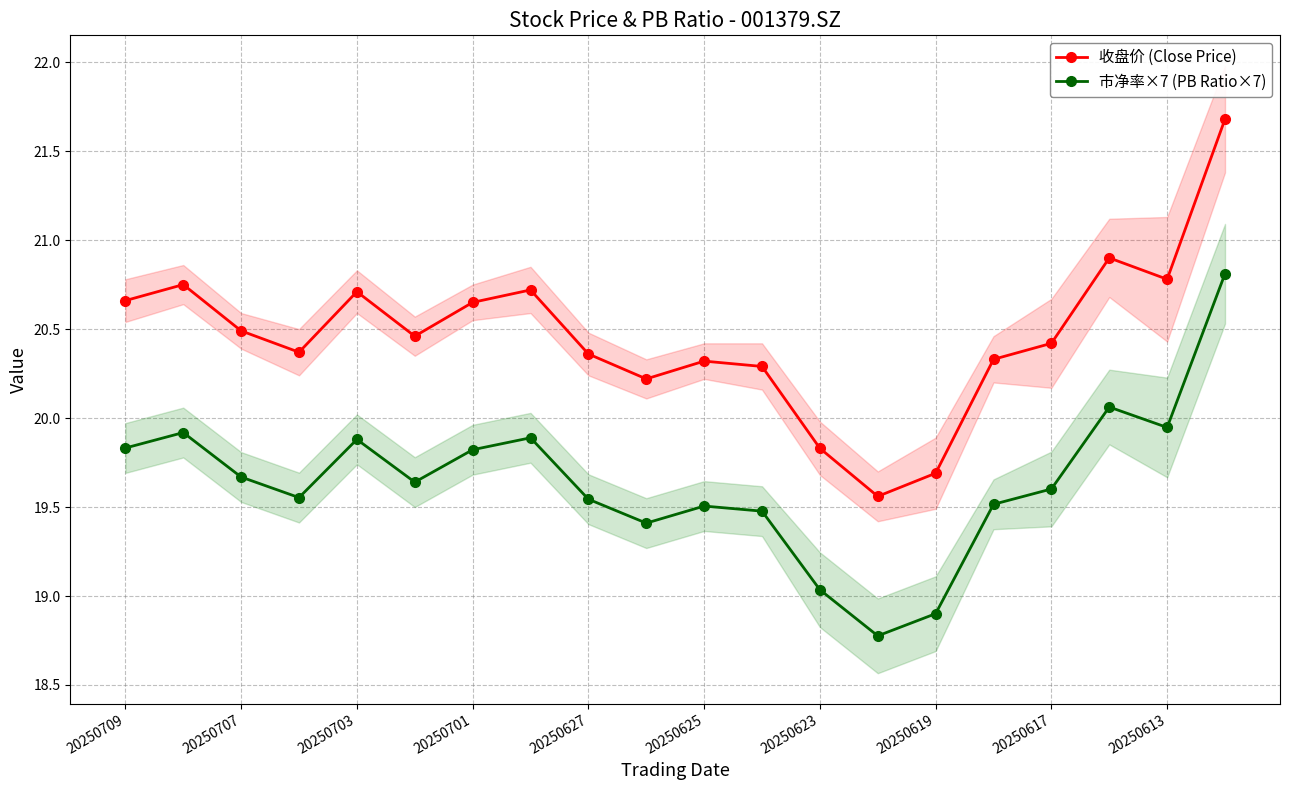

What are all the series names shown in the legend?

收盘价 (Close Price), 市净率×7 (PB Ratio×7)